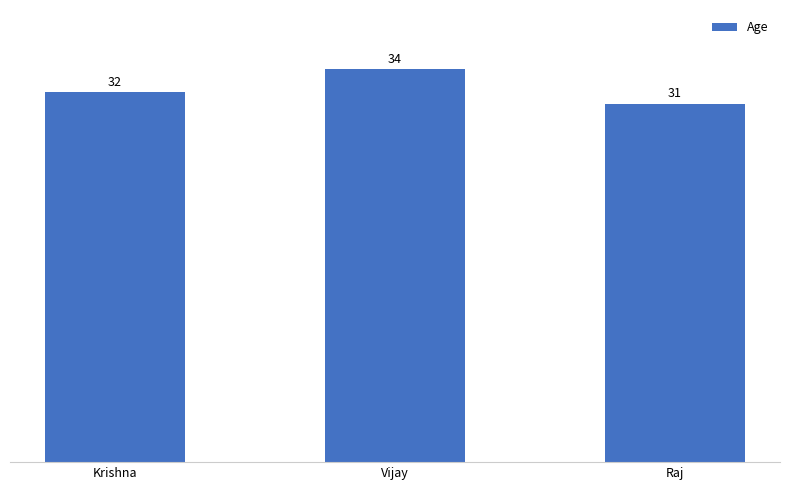

What is the difference between the values at Vijay and Raj?

3